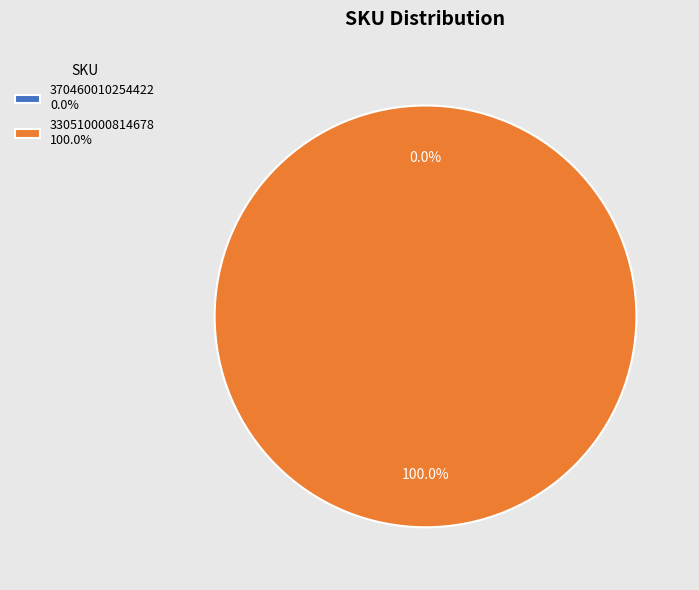

What is the total percentage of 370460010254422 and 330510000814678?

100.0%